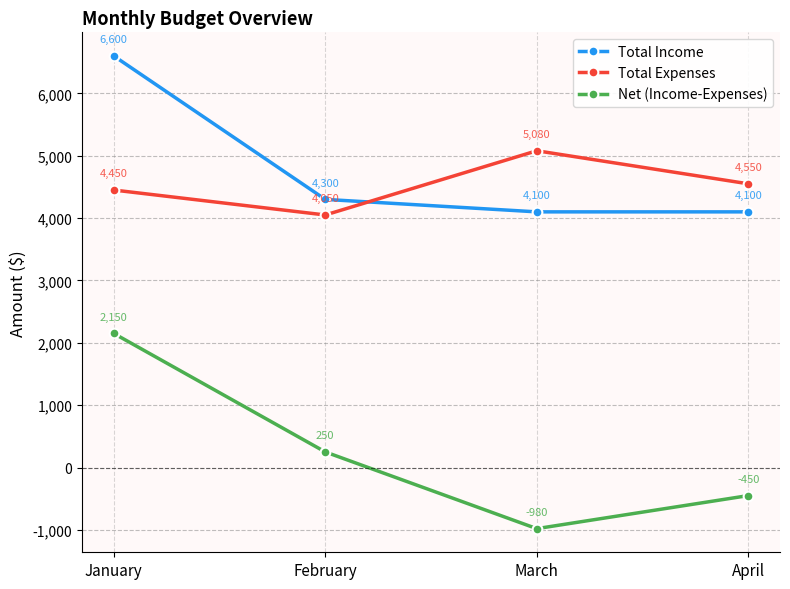

At which label is Total Expenses closest to 4565?

April